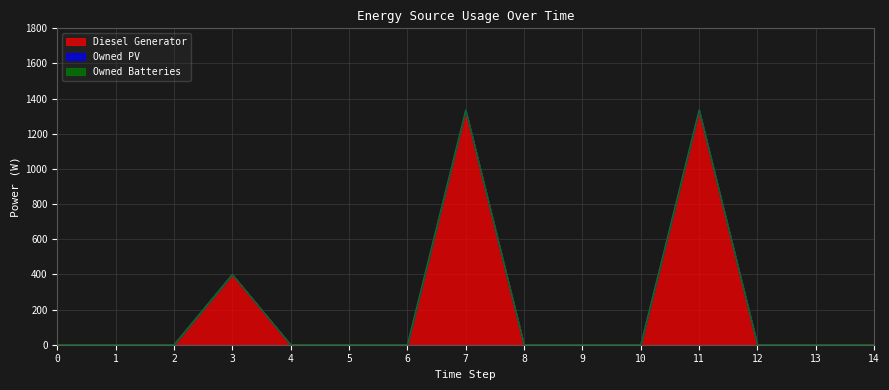

True or false: Owned PV has a value of 0 at 7.

True